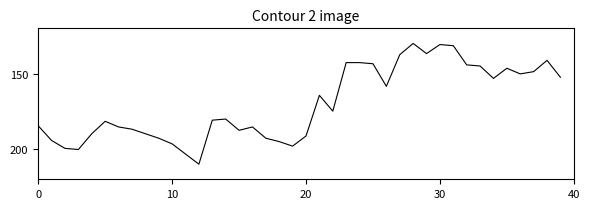

What is the minimum value shown in the chart?

130.0